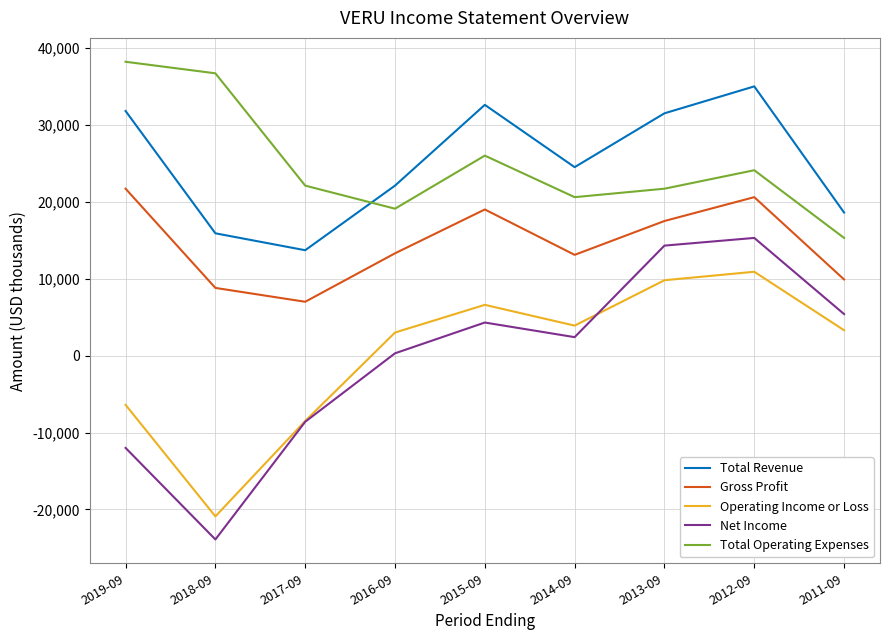

Rank the series at 2018-09 from lowest to highest value.

Net Income, Operating Income or Loss, Gross Profit, Total Revenue, Total Operating Expenses